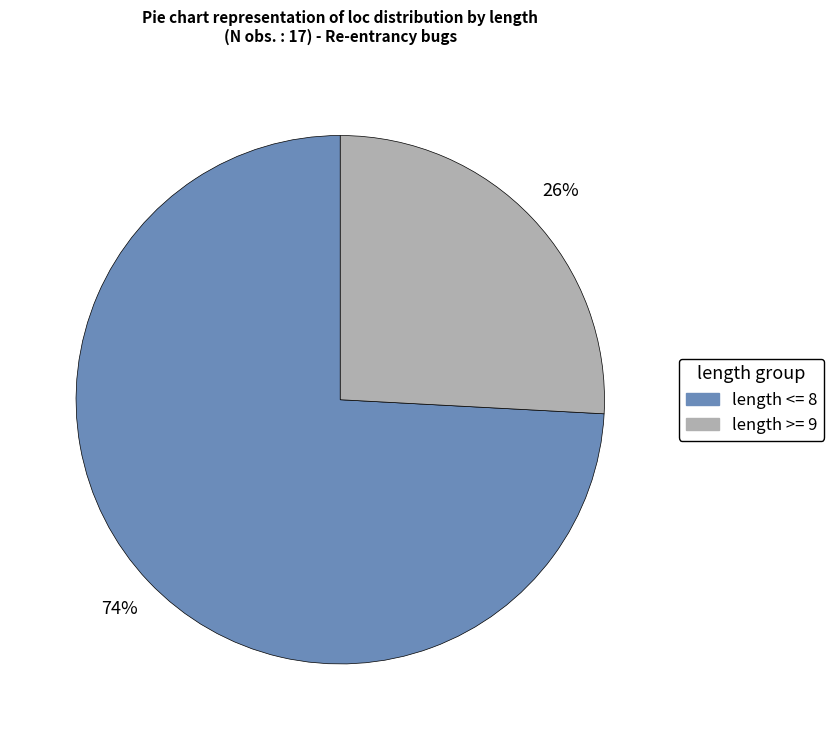

Is there a majority slice in this chart?

Yes